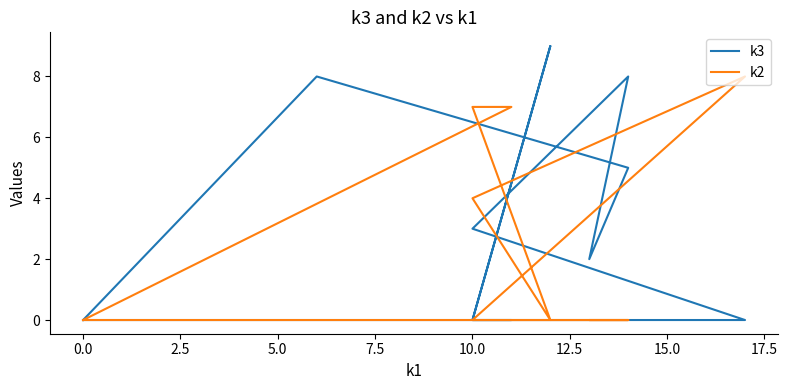

In k3, how many points are higher than both neighbors (excluding endpoints)?

3